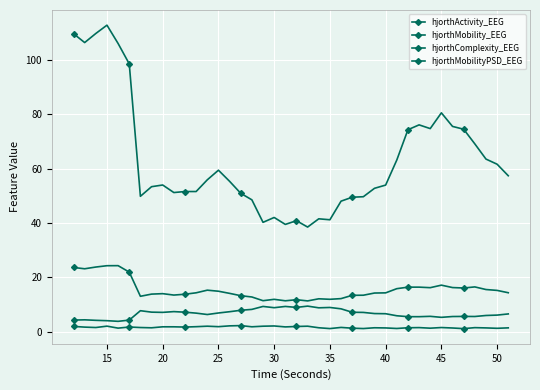

Which category has the highest value in the hjorthMobilityPSD_EEG series?

15